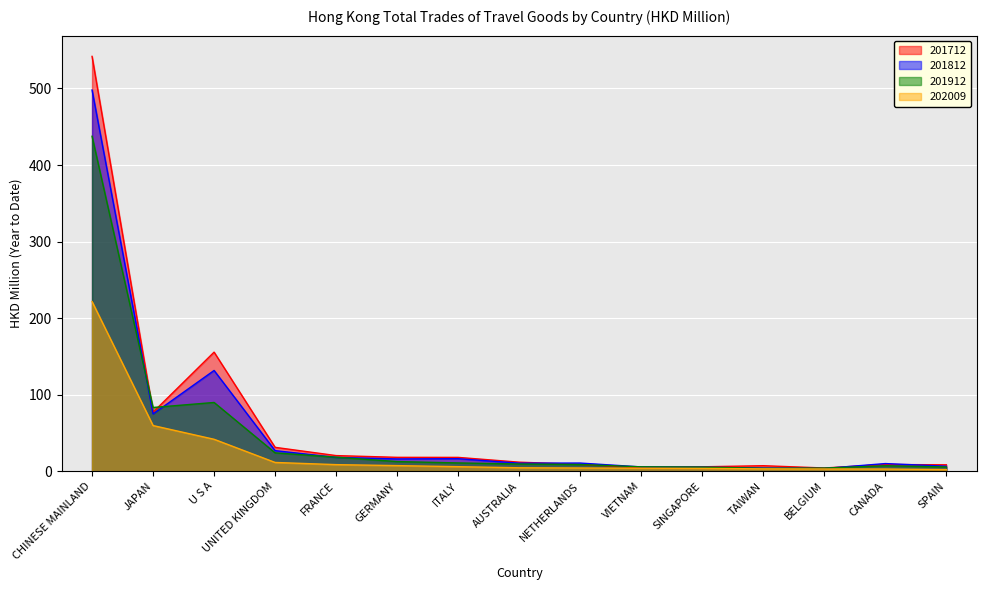

The 201912 series shows 2.8 at BELGIUM. True or false?

False